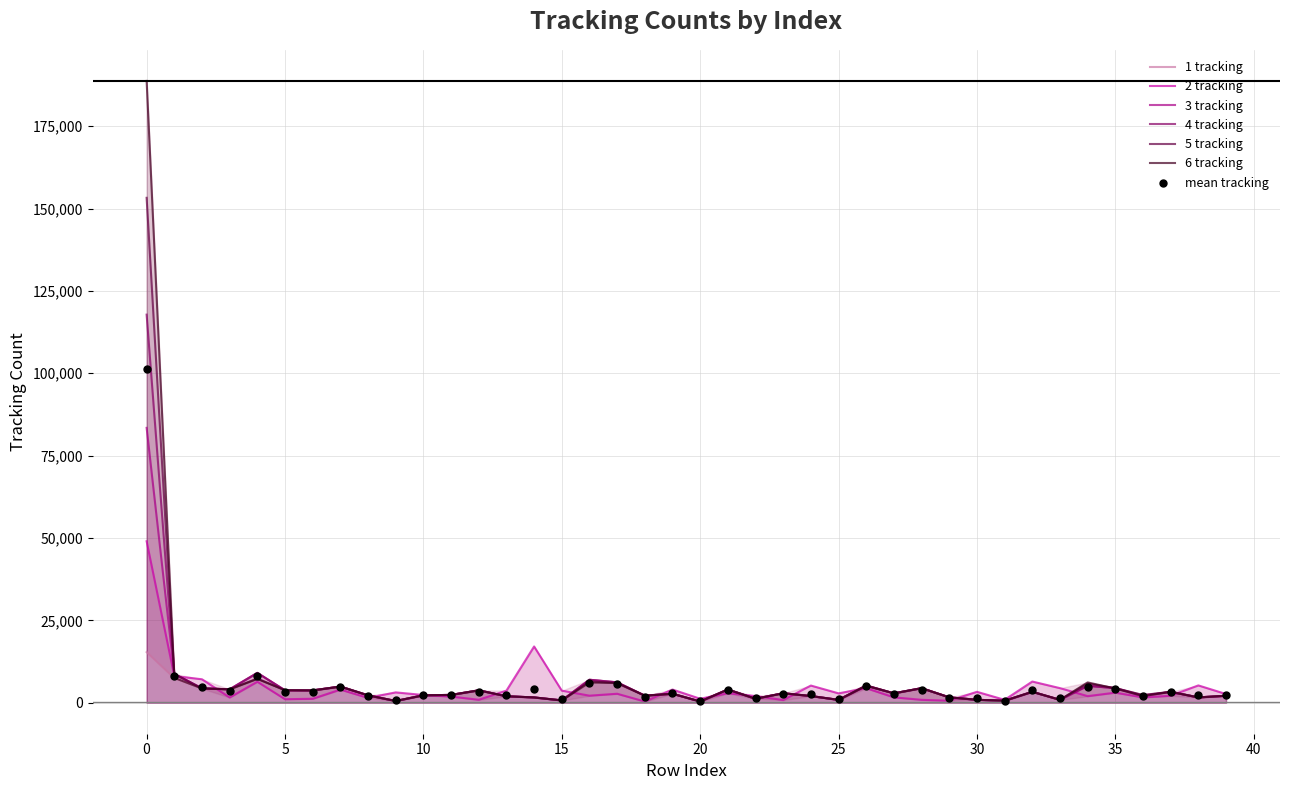

Which series contains the lowest Y value?

1 tracking